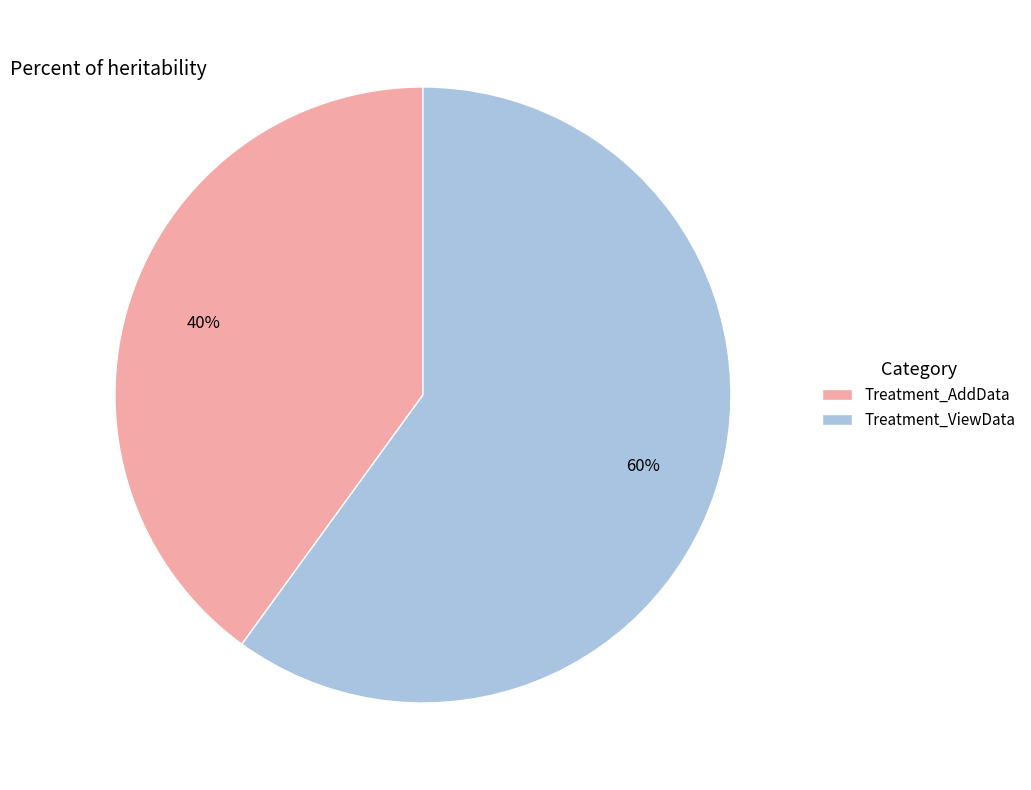

Which has a higher value, Treatment_ViewData or Treatment_AddData?

Treatment_ViewData